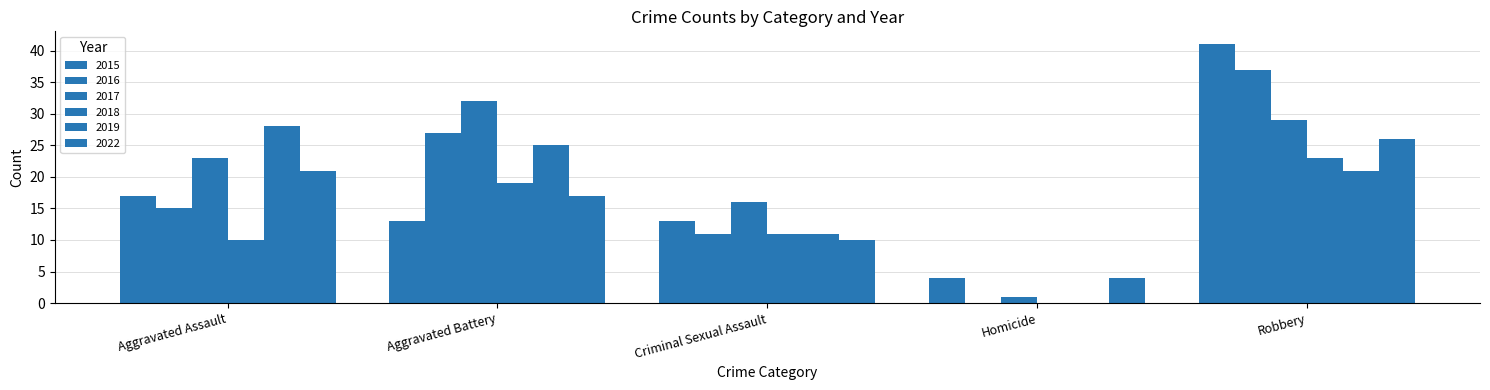

Which series changed the most between Aggravated Assault and Aggravated Battery?

2016